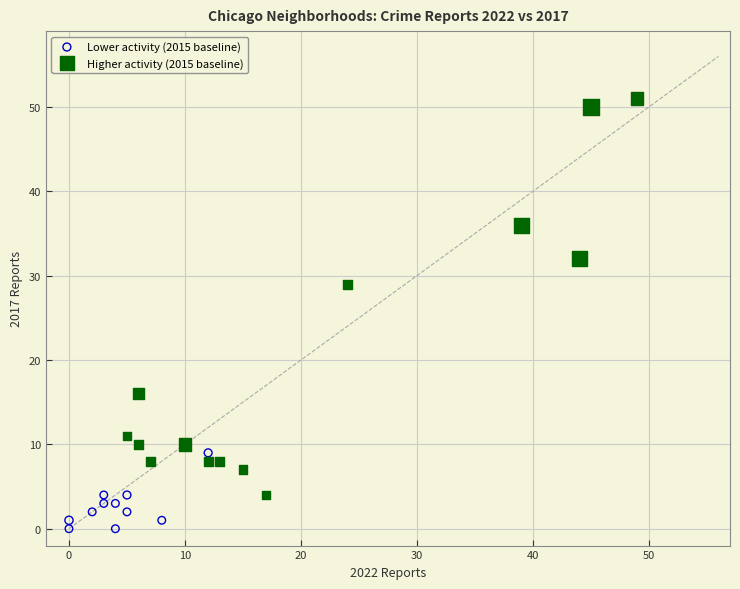

What are all the series names shown in the legend?

Lower activity (2015 baseline), Higher activity (2015 baseline)